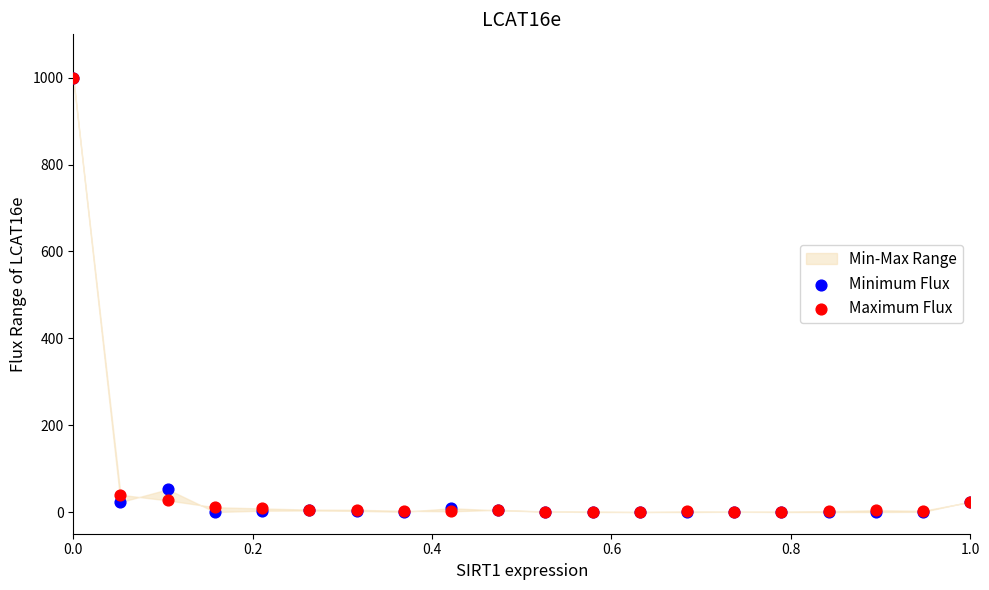

In the Maximum Flux series, what Y value is closest to 500?

39.7